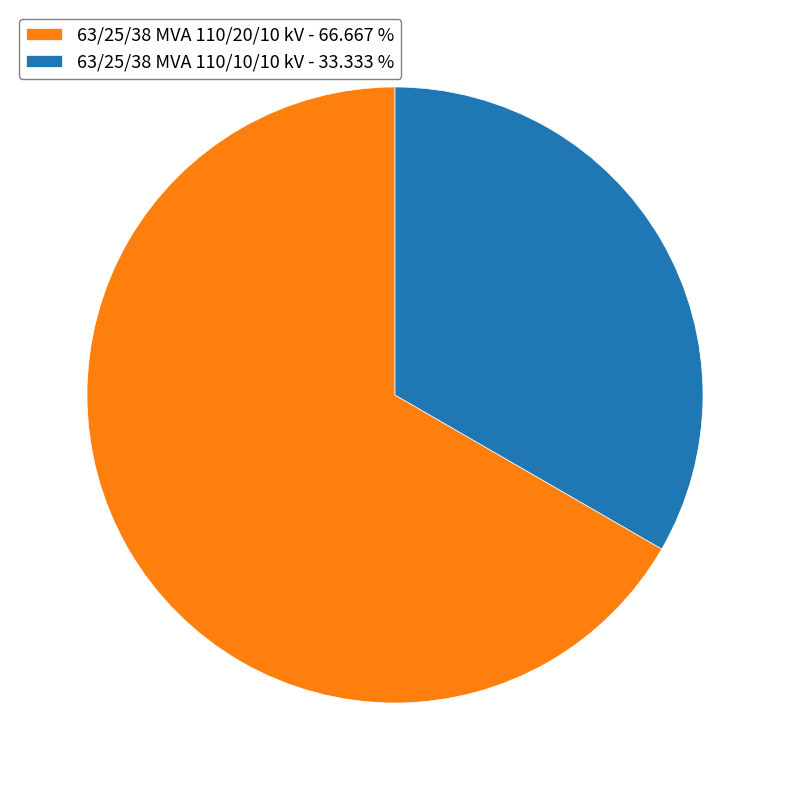

What is the ratio of the value at 63/25/38 MVA 110/20/10 kV to the value at 63/25/38 MVA 110/10/10 kV?

2.0